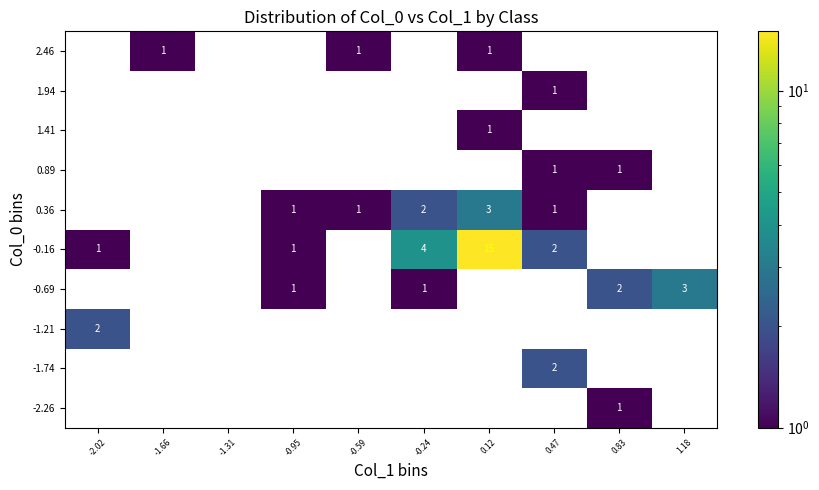

Which category has the highest value across all series?

0.12